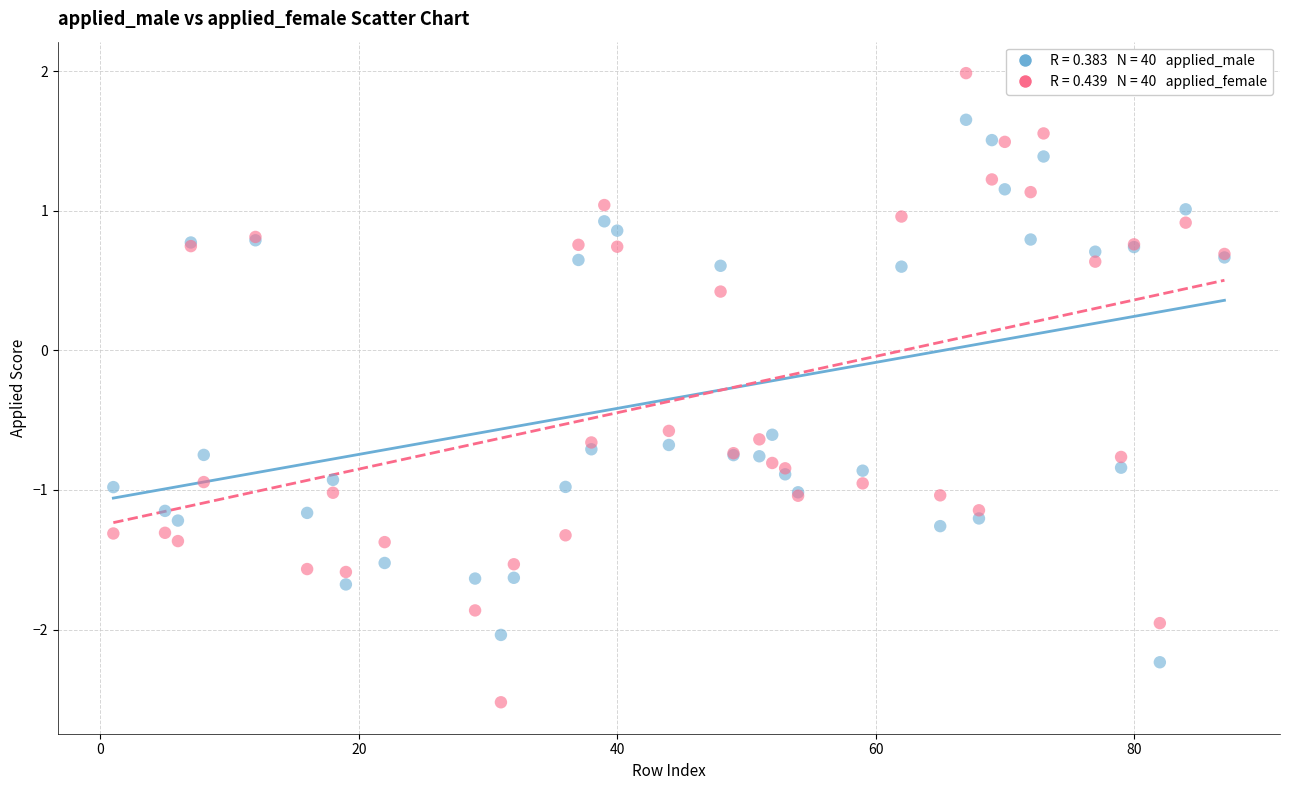

Across all series, what Y value is closest to 0?

0.4